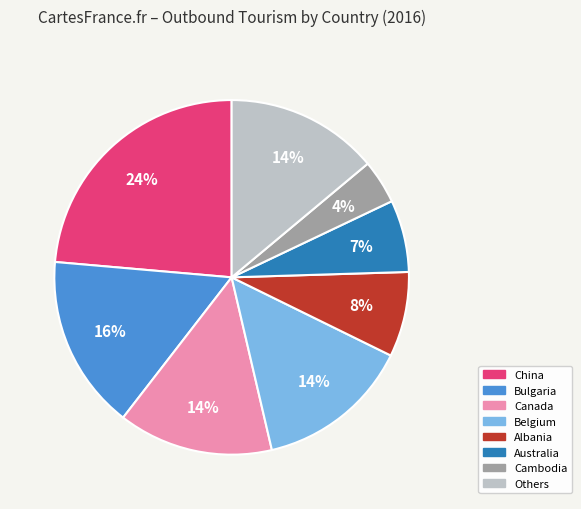

Does any single category account for the majority?

No